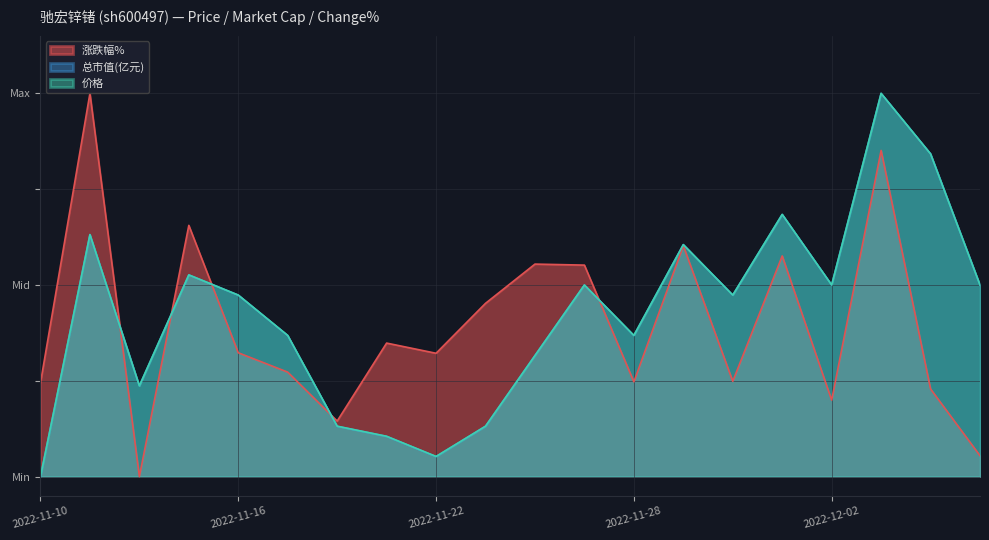

At which category does the chart reach its peak across all series?

2022-11-11